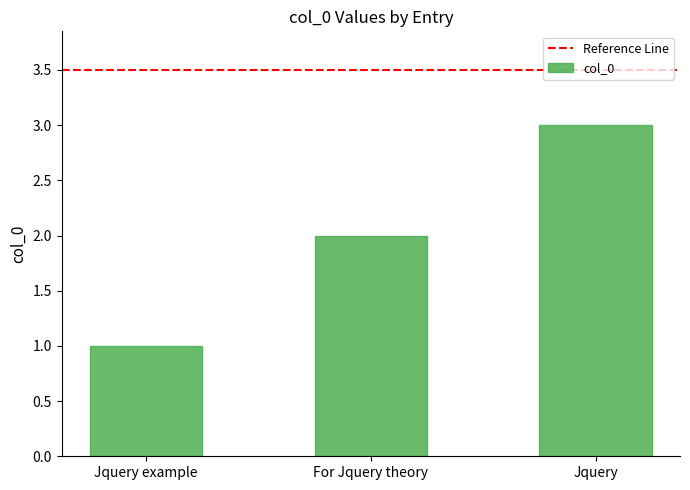

The chart shows a value of 3 at For Jquery theory. True or false?

False